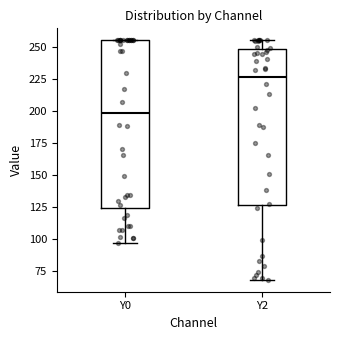

Reading left to right, transcribe this box plot: for each box, give where its median line is, the range the box spans, and where its two whiskers end, as read against the y-axis. The values are not printed on the chart, so give them approximately, as read against the axis.

Y0: median 200, box 125 to 255, whiskers 95 to 255
Y2: median 225, box 125 to 250, whiskers 70 to 255